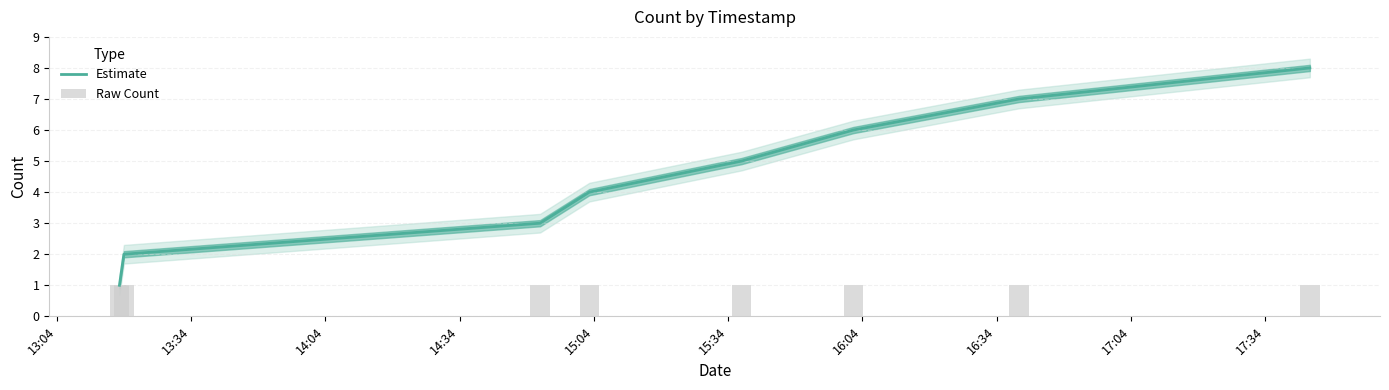

Is the value of Estimate at 13:04 greater than the value of Raw Count at 15:04?

No